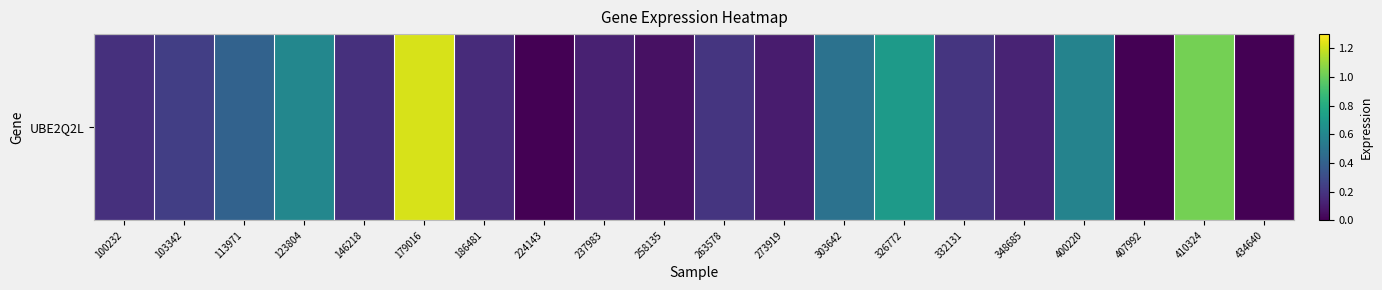

How many distinct data groups are displayed?

1